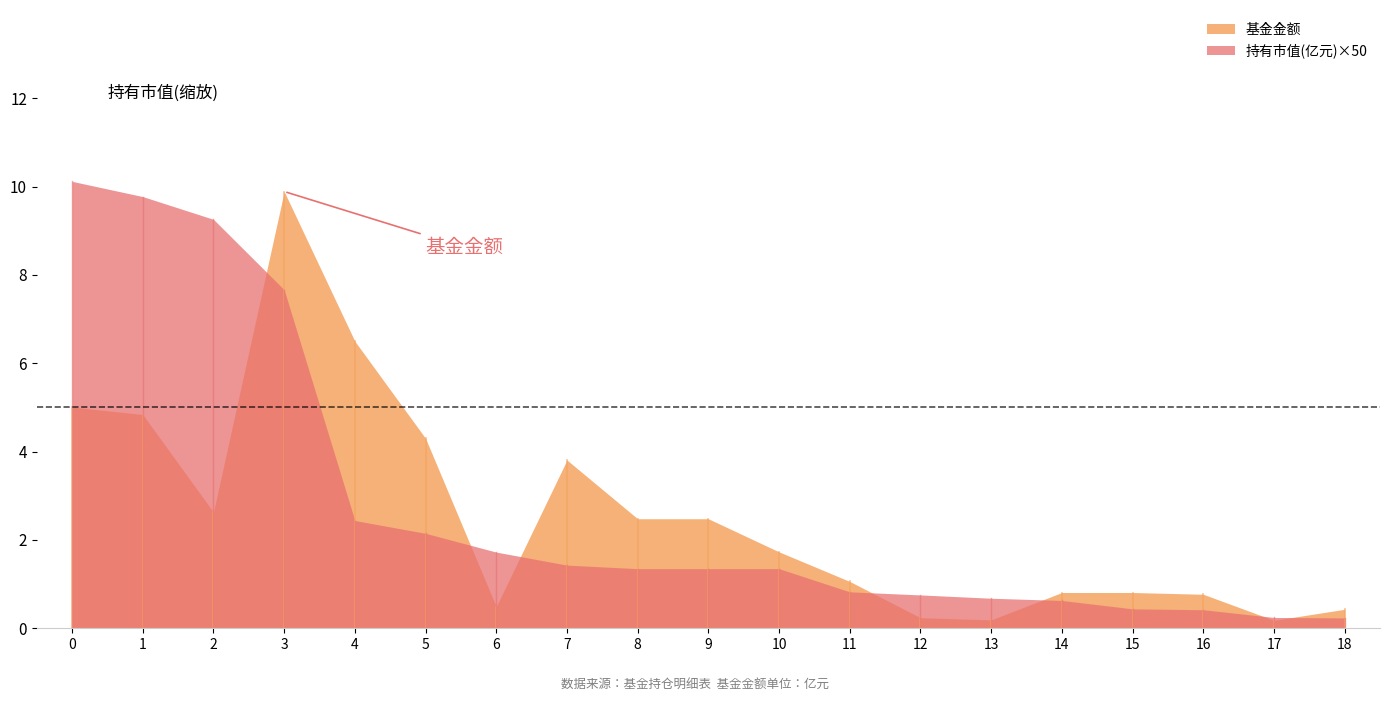

Reading left to right, list all the values displayed in this chart.

基金金额: 0=5.0	1=4.8	2=2.6	3=9.9	4=6.5	5=4.3	6=0.5	7=3.8	8=2.5	9=2.5	10=1.7	11=1.1	12=0.2	13=0.2	14=0.8	15=0.8	16=0.8	17=0.2	18=0.4
持有市值(亿元): 0=0.2	1=0.2	2=0.2	3=0.2	4=0.0	5=0.0	6=0.0	7=0.0	8=0.0	9=0.0	10=0.0	11=0.0	12=0.0	13=0.0	14=0.0	15=0.0	16=0.0	17=0.0	18=0.0